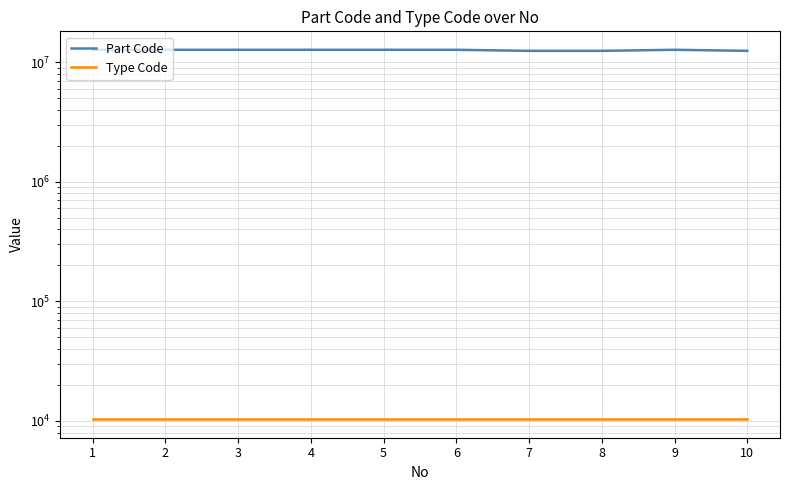

At which label is Part Code closest to 12615993?

1